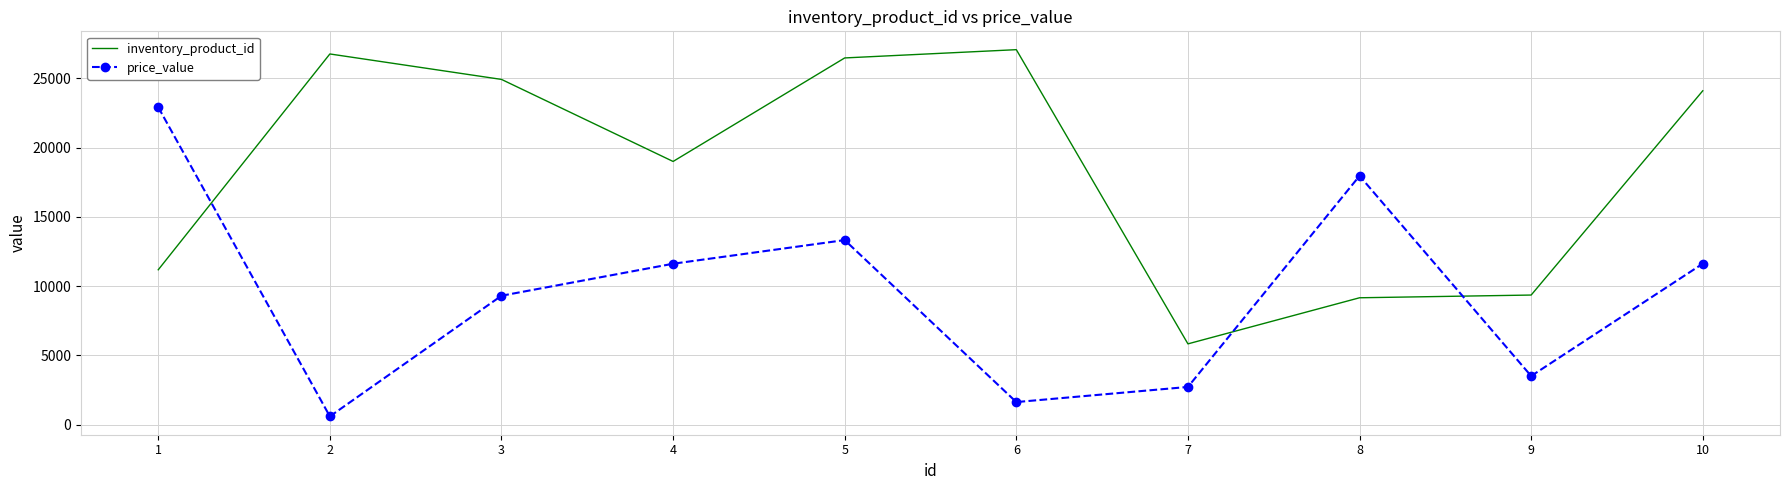

True or false: price_value and inventory_product_id cross at least once.

True